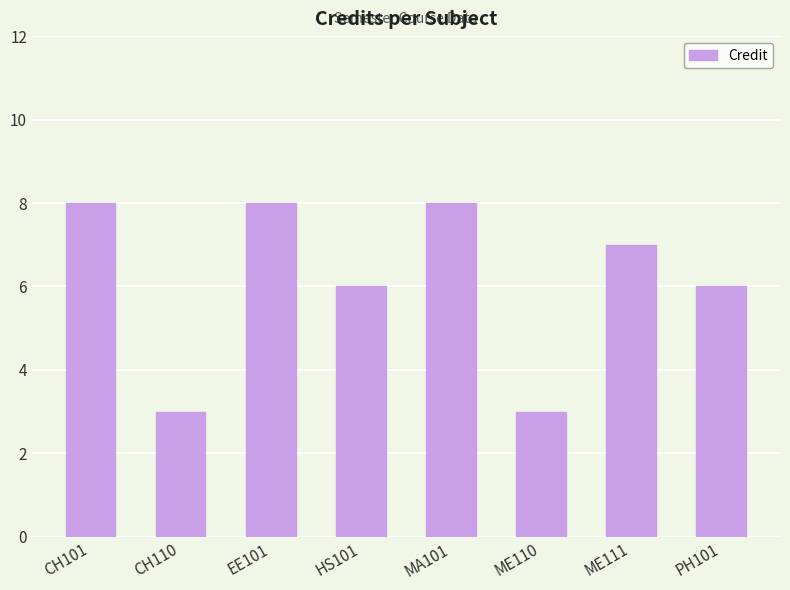

What is the change in value from EE101 to ME111?

-1